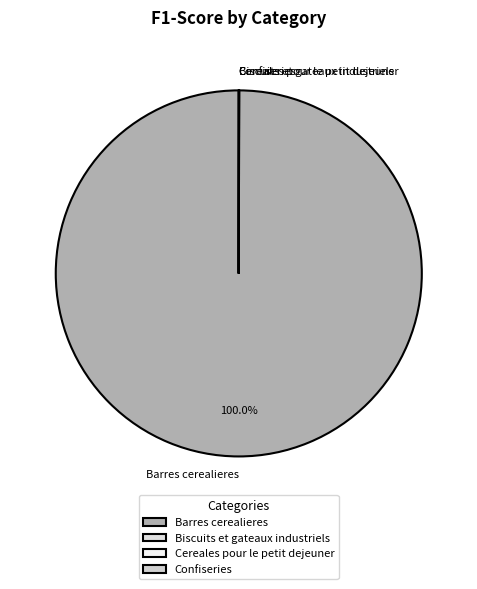

What is the majority slice?

Barres cerealieres